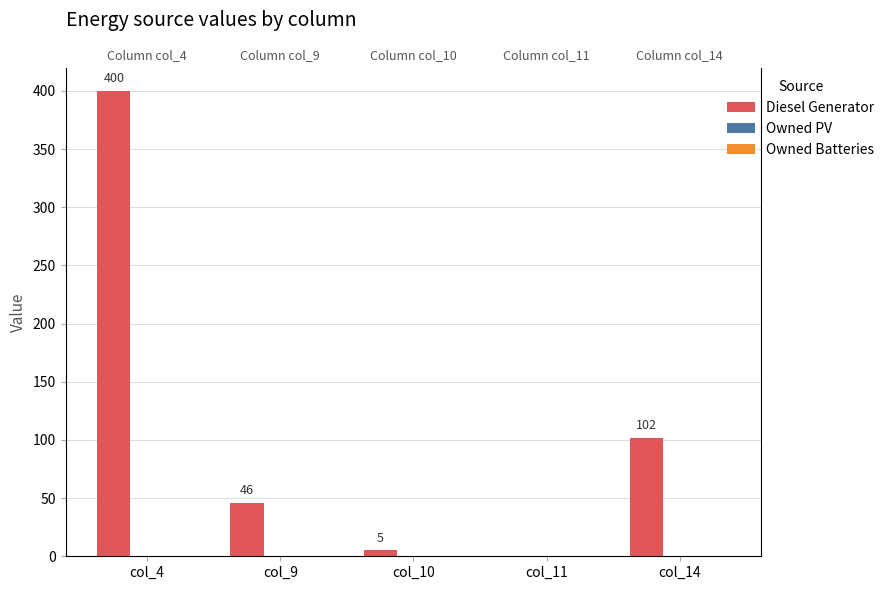

How many bars are there in total?

15